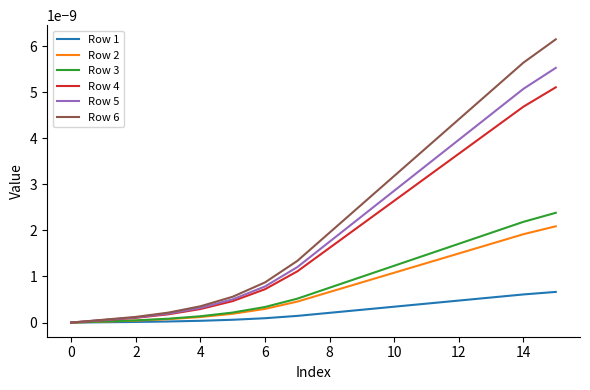

Which series has the largest range (max minus min)?

Row 6